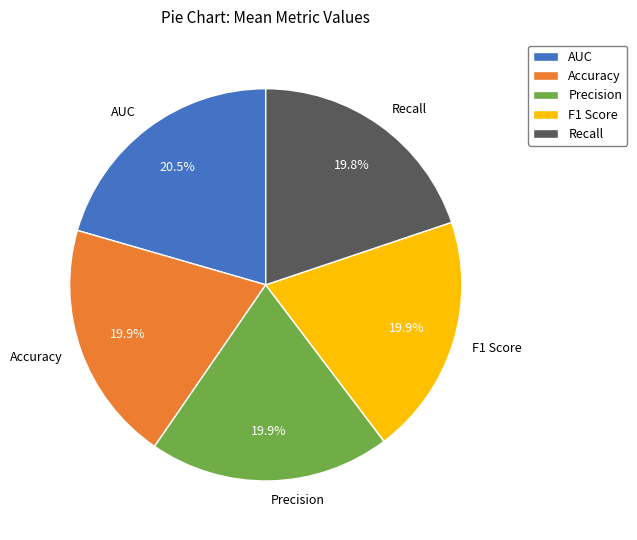

To the nearest percent, what portion does F1 Score represent?

20%